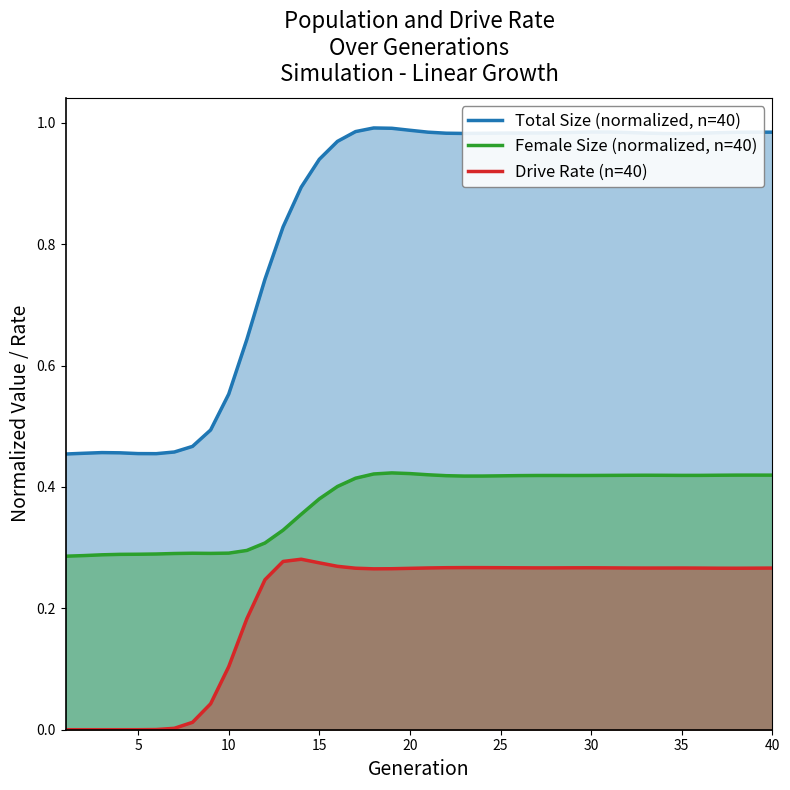

Reading right to left, what are all the values shown in this chart?

Total Size (normalized, n=40): 1.0	1.0	1.0	1.0	1.0	1.0	1.0	1.0	1.0	1.0	1.0	1.0	1.0	1.0	1.0	1.0	1.0	1.0	1.0	1.0	1.0	1.0	1.0	1.0	1.0	0.9	0.9	0.8	0.7	0.6	0.6	0.5	0.5	0.5	0.5	0.5	0.5	0.5	0.5	0.5
Female Size (normalized, n=40): 0.4	0.4	0.4	0.4	0.4	0.4	0.4	0.4	0.4	0.4	0.4	0.4	0.4	0.4	0.4	0.4	0.4	0.4	0.4	0.4	0.4	0.4	0.4	0.4	0.4	0.4	0.4	0.3	0.3	0.3	0.3	0.3	0.3	0.3	0.3	0.3	0.3	0.3	0.3	0.3
Drive Rate (n=40): 0.3	0.3	0.3	0.3	0.3	0.3	0.3	0.3	0.3	0.3	0.3	0.3	0.3	0.3	0.3	0.3	0.3	0.3	0.3	0.3	0.3	0.3	0.3	0.3	0.3	0.3	0.3	0.3	0.2	0.2	0.1	0.0	0.0	0.0	0.0	0.0	0.0	0.0	0.0	0.0